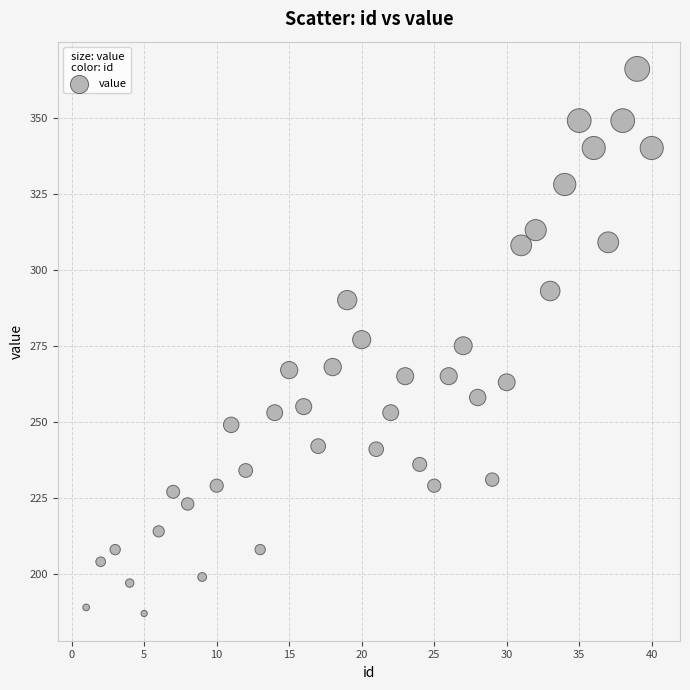

What is the range of Y values (max minus min)?

179